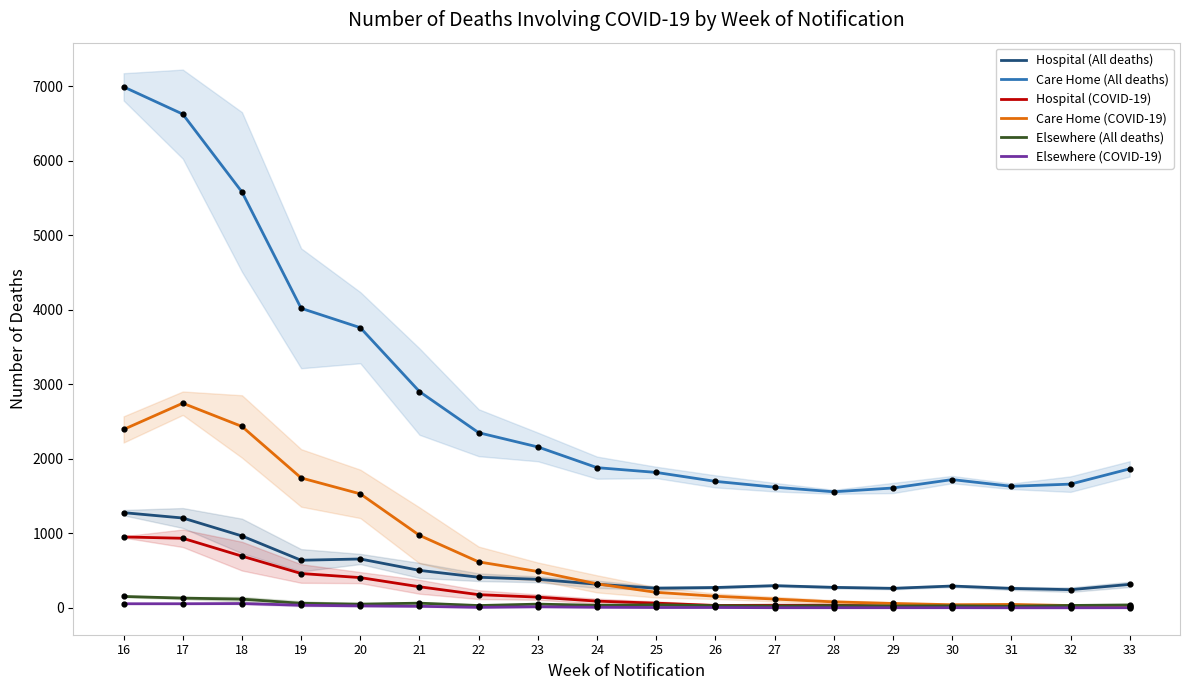

Which series contains the lowest Y value?

Elsewhere (COVID-19)